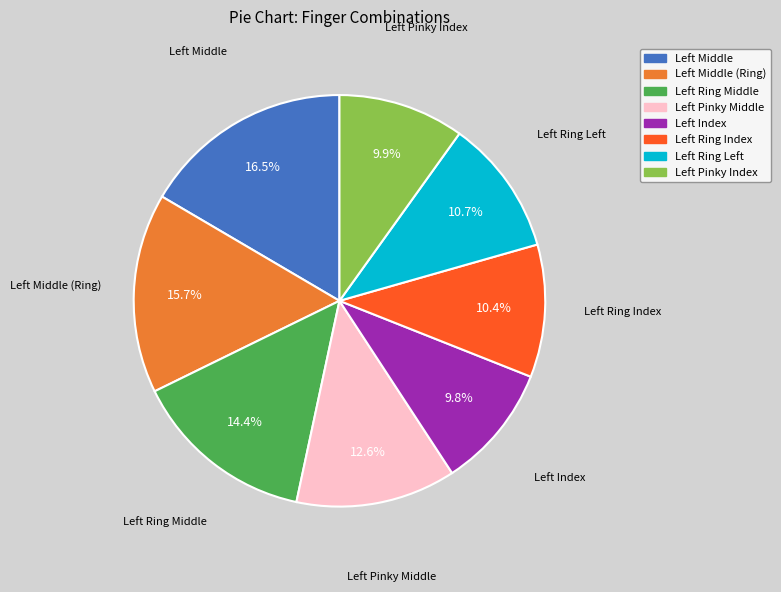

How many slices are in this pie chart?

8